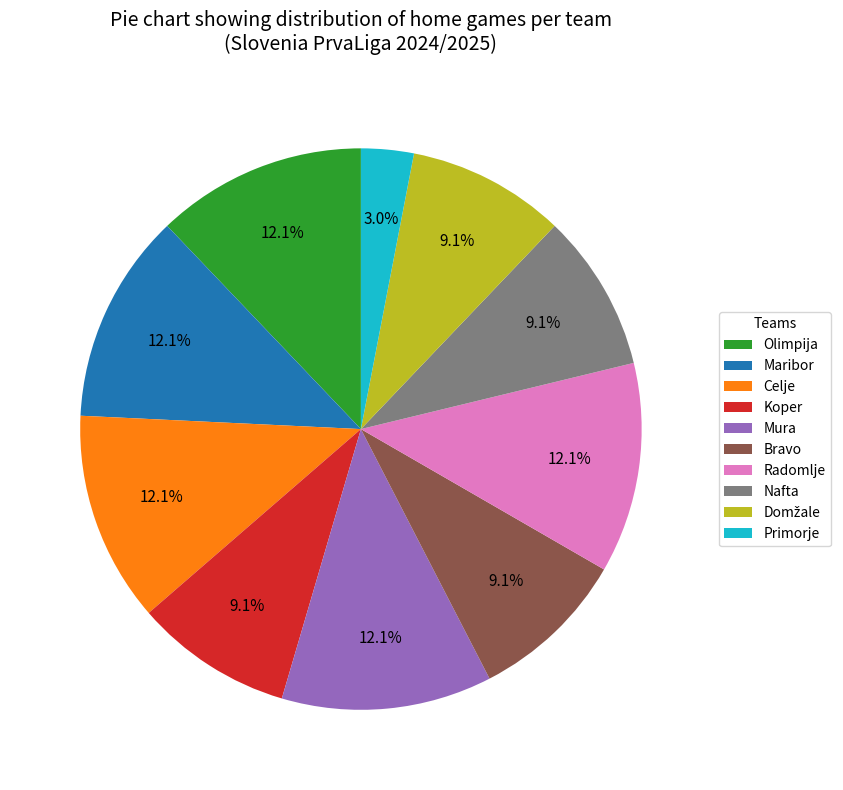

What is the ratio of the value at Bravo to the value at Radomlje?

0.8